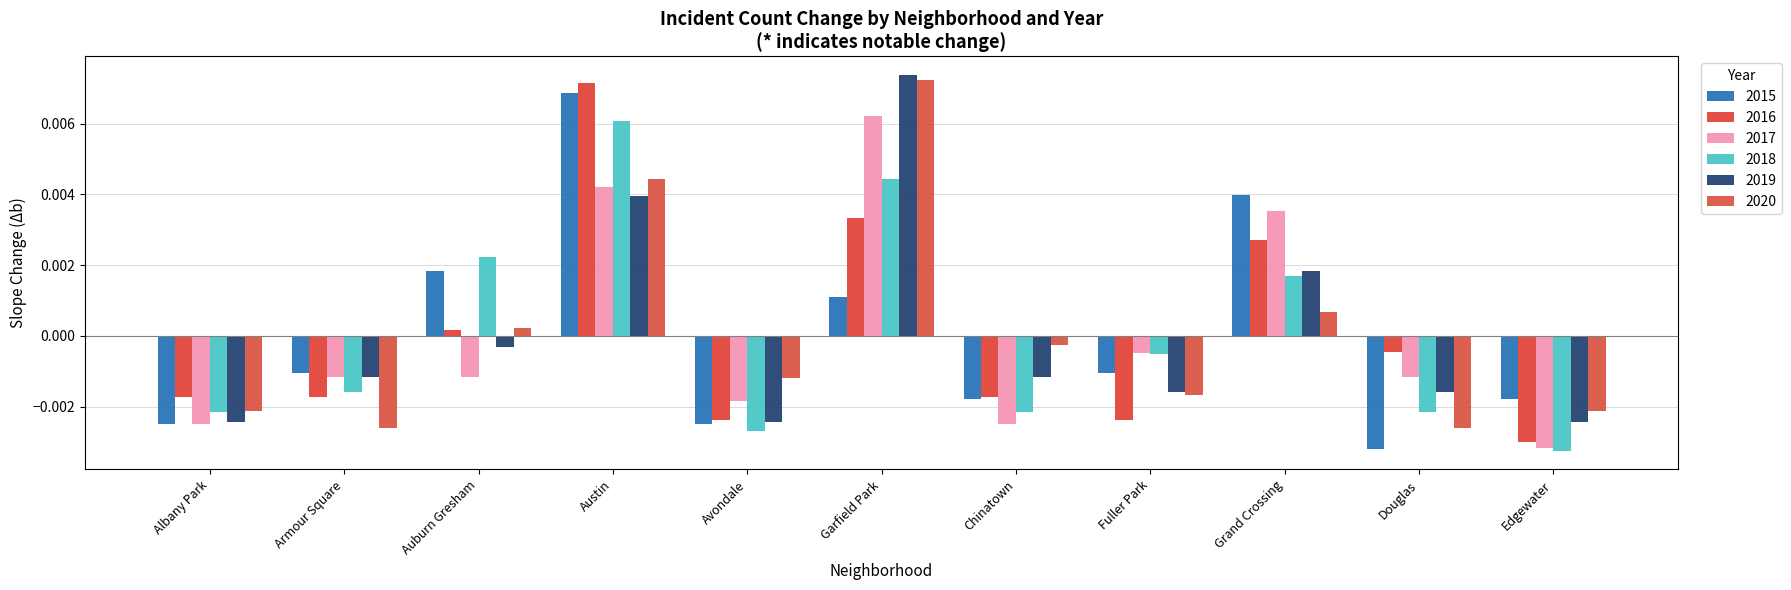

The value of 2019 at Albany Park is -0.0. True or false?

False